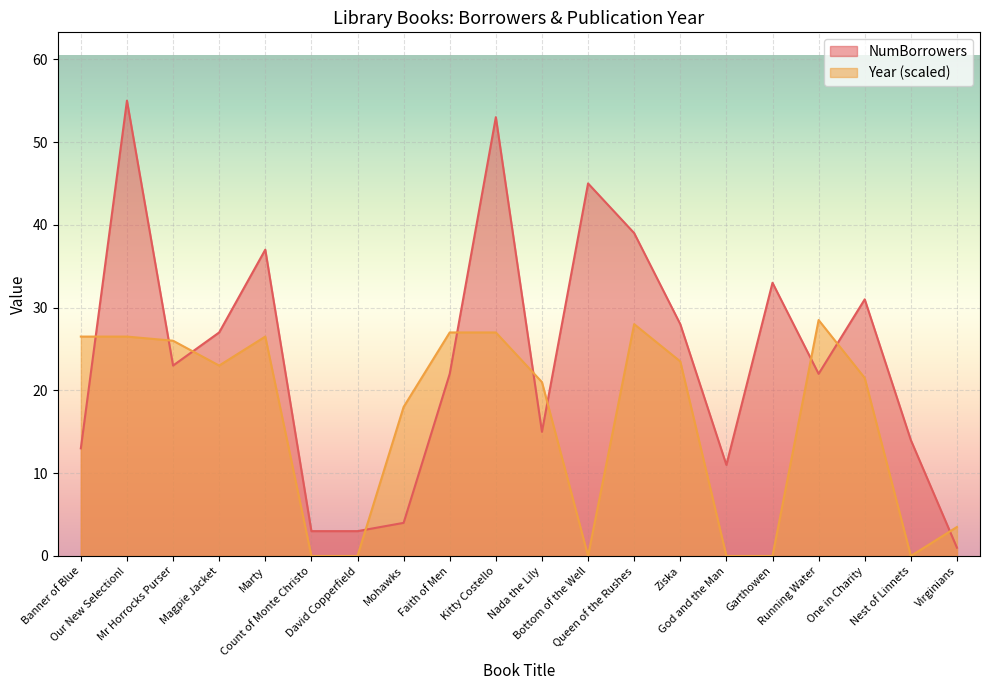

How many data points does each series have?

20